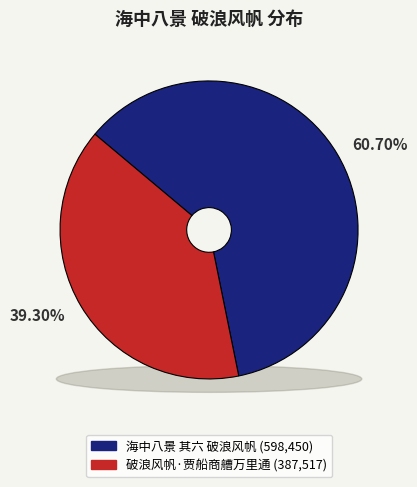

Which slice is the largest?

海中八景 其六 破浪风帆